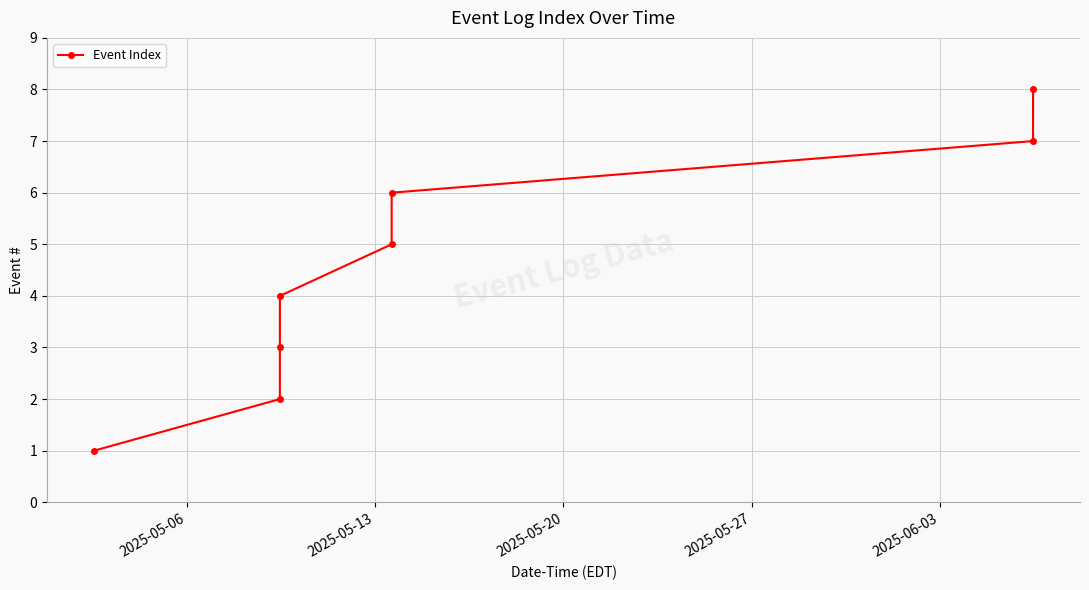

True or false: the data has more than 2 interior local peaks.

False